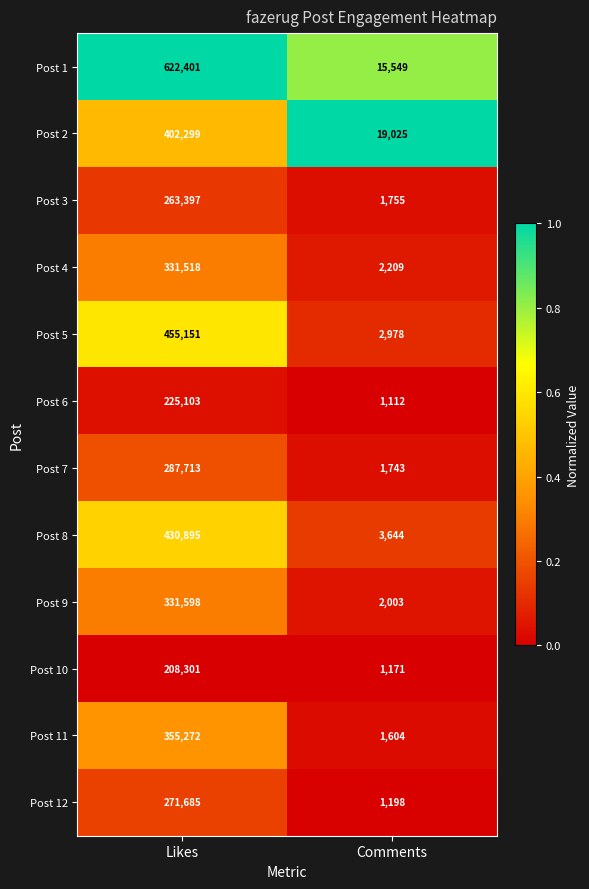

What is the sum of all Post 5 values?

458129